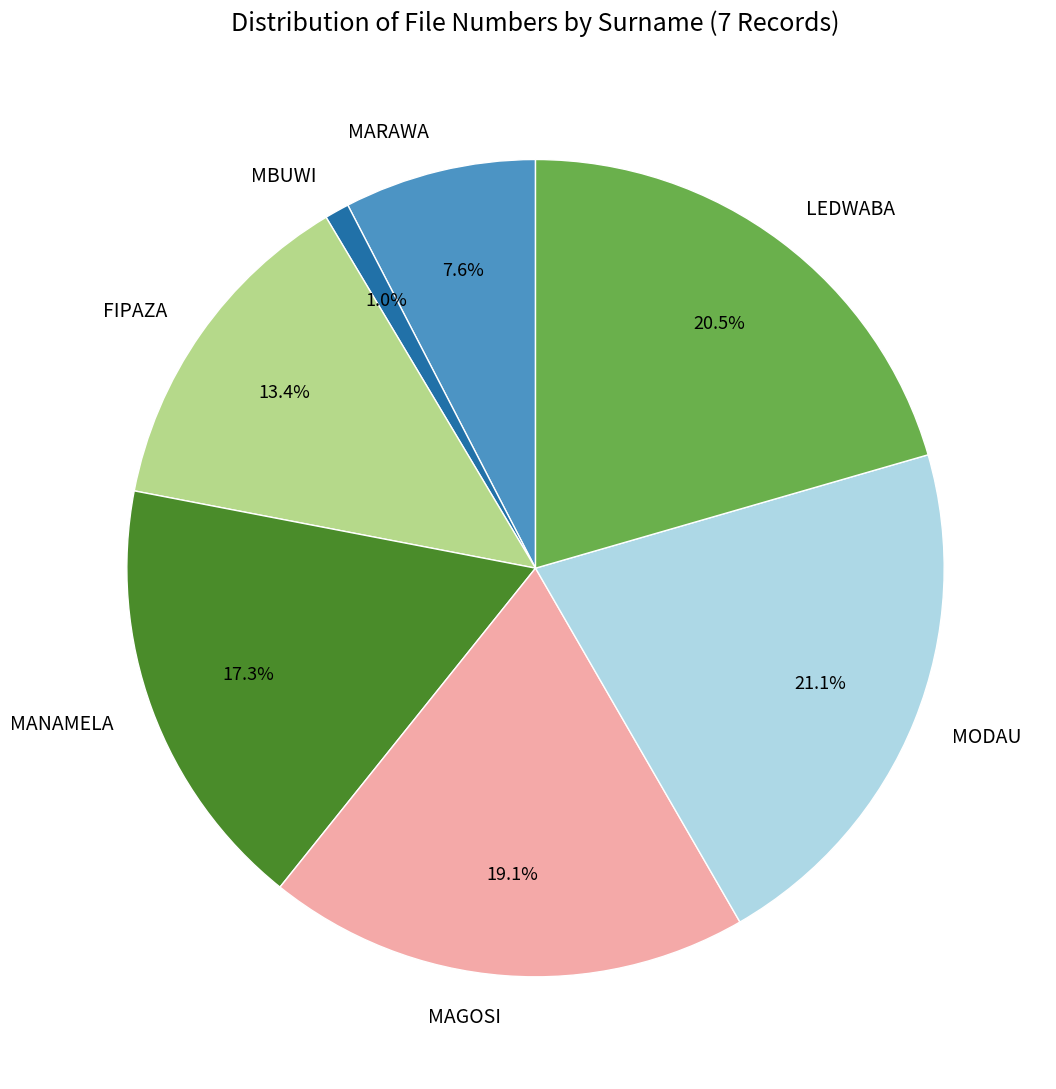

How many slices are in this pie chart?

7